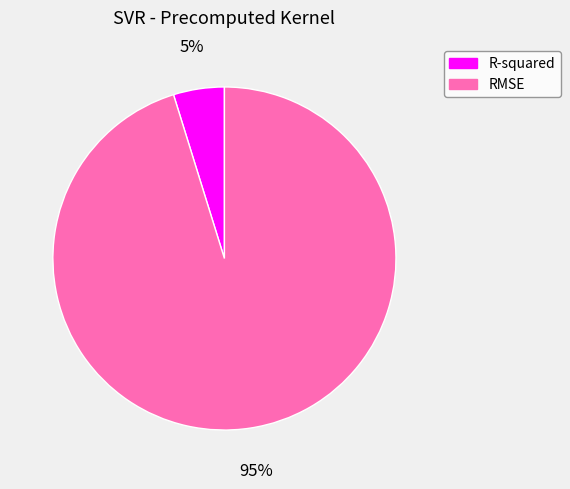

The R-squared slice represents 12% of the pie. True or false?

False